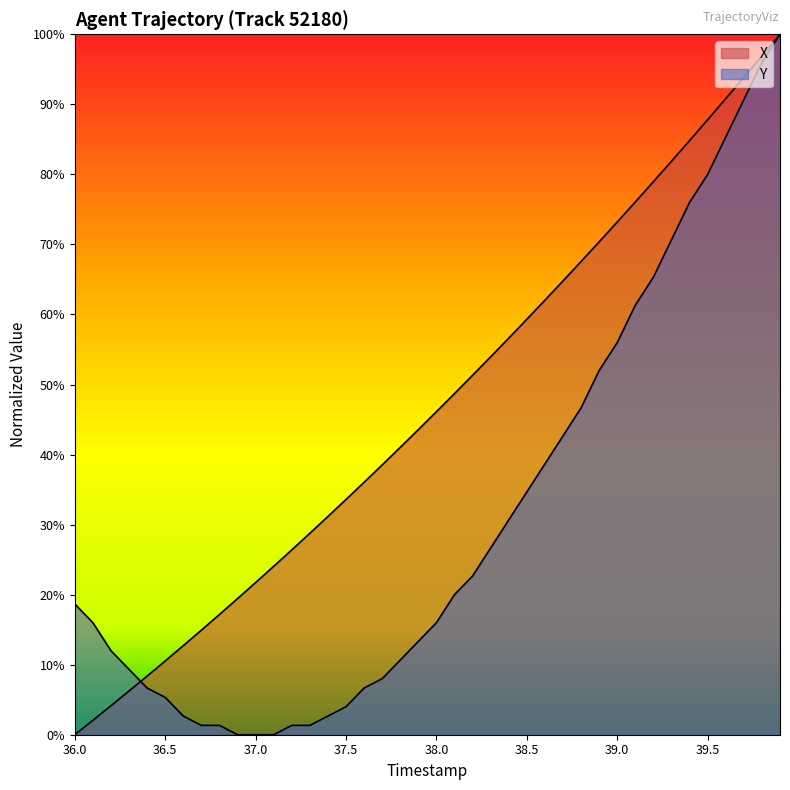

What is the value of the X point at the 15th from the left?

31.2